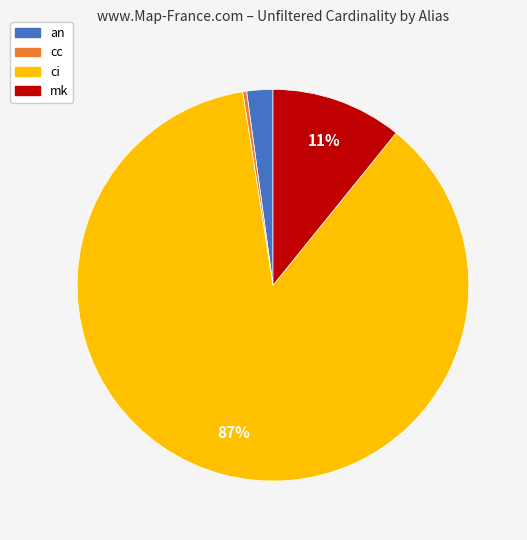

Do cc and ci together represent more than half of the pie?

Yes